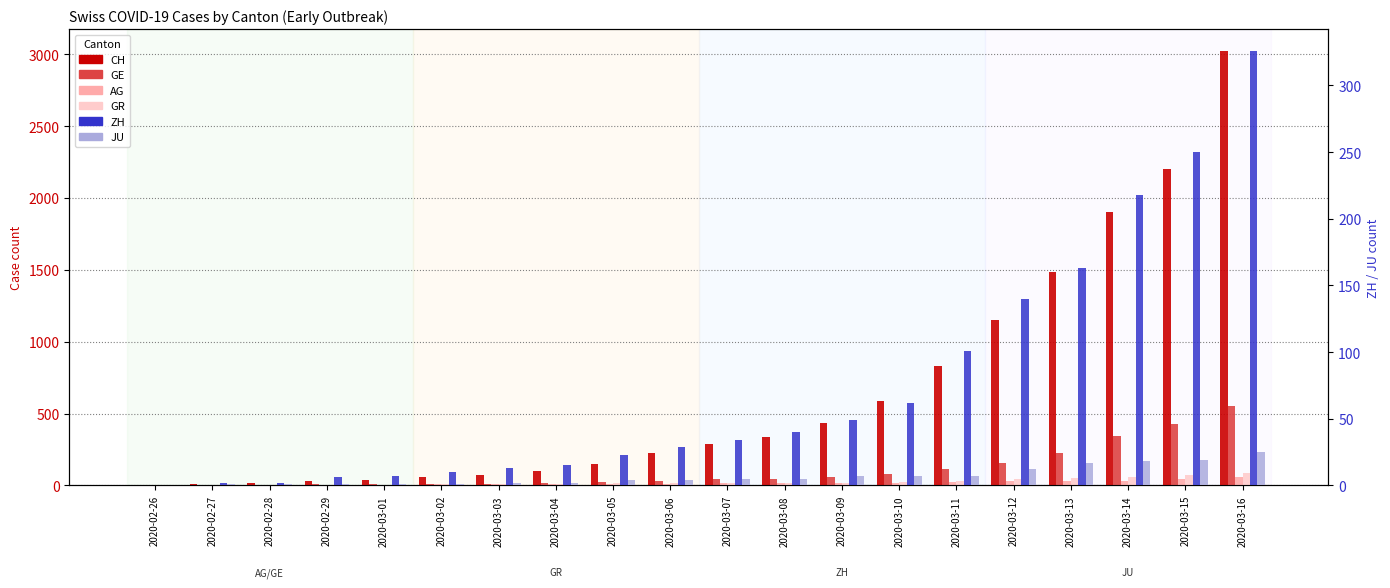

At which label does AG first exceed 14?

2020-03-09